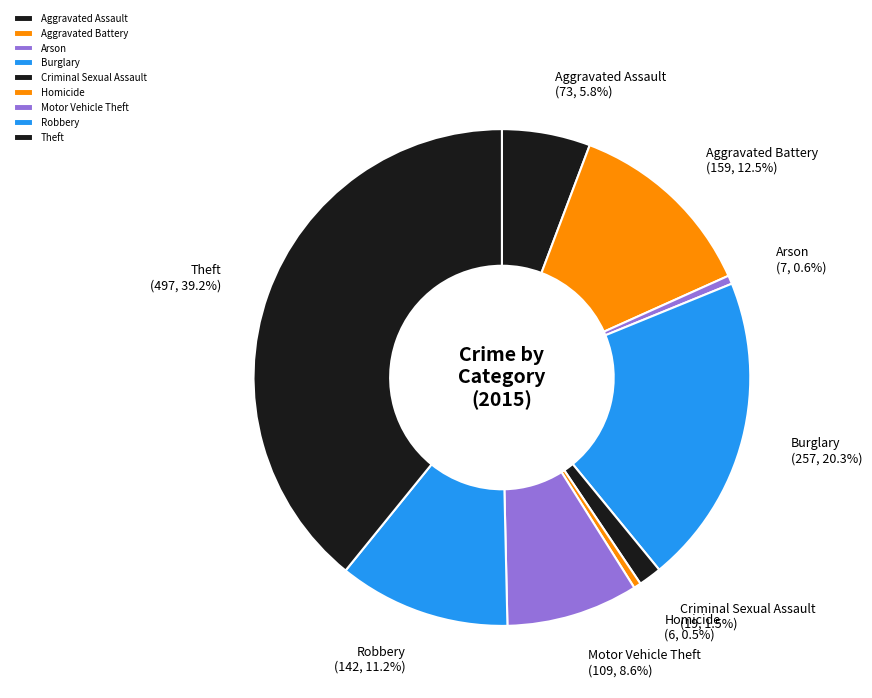

Does Criminal Sexual Assault account for over 50% of the chart?

No